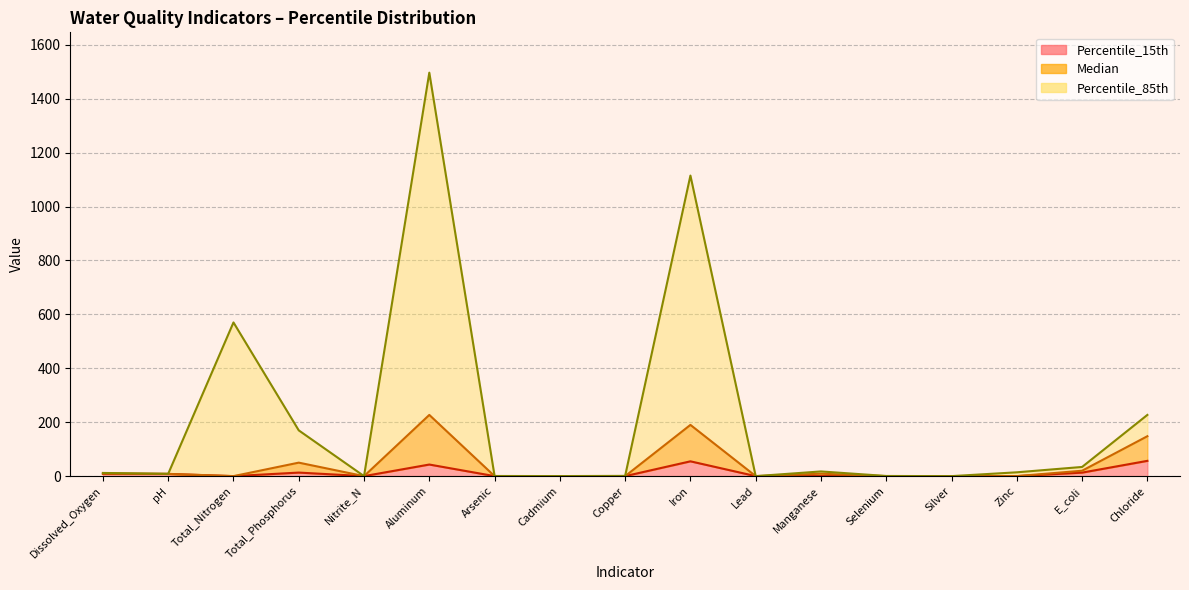

How many interior local peaks does the Median series have?

4